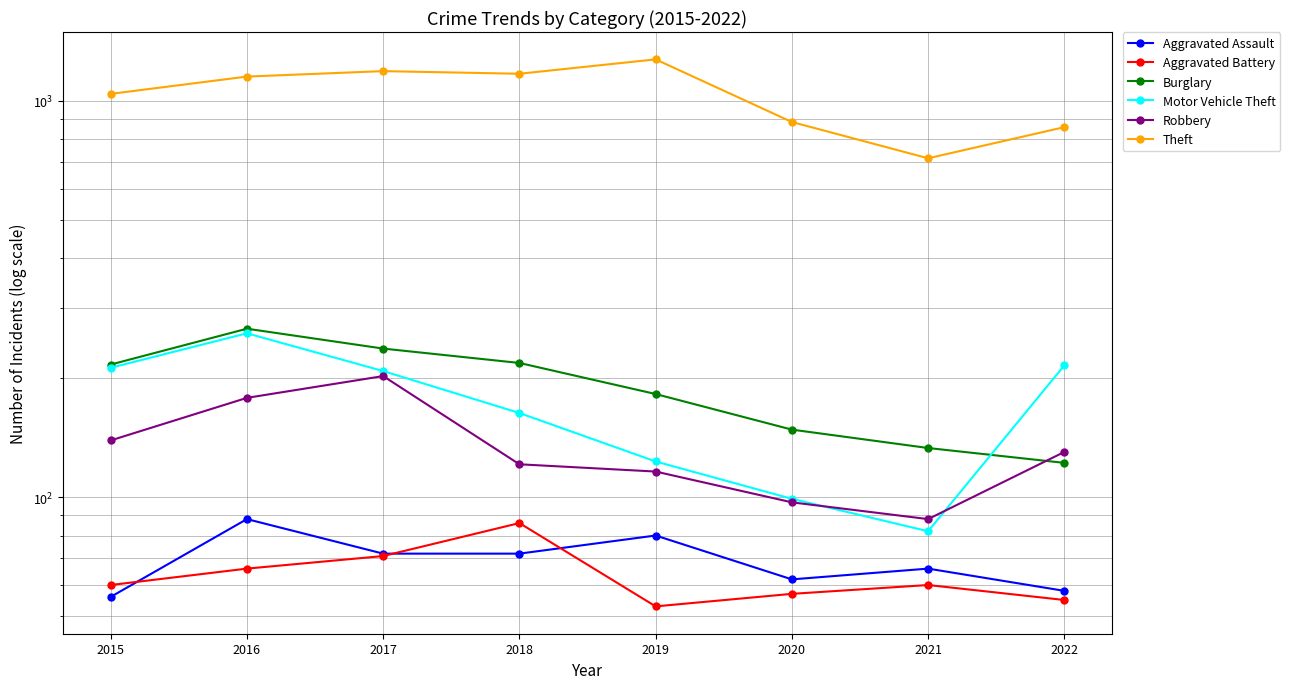

Is this an area chart (filled region under the line)?

No